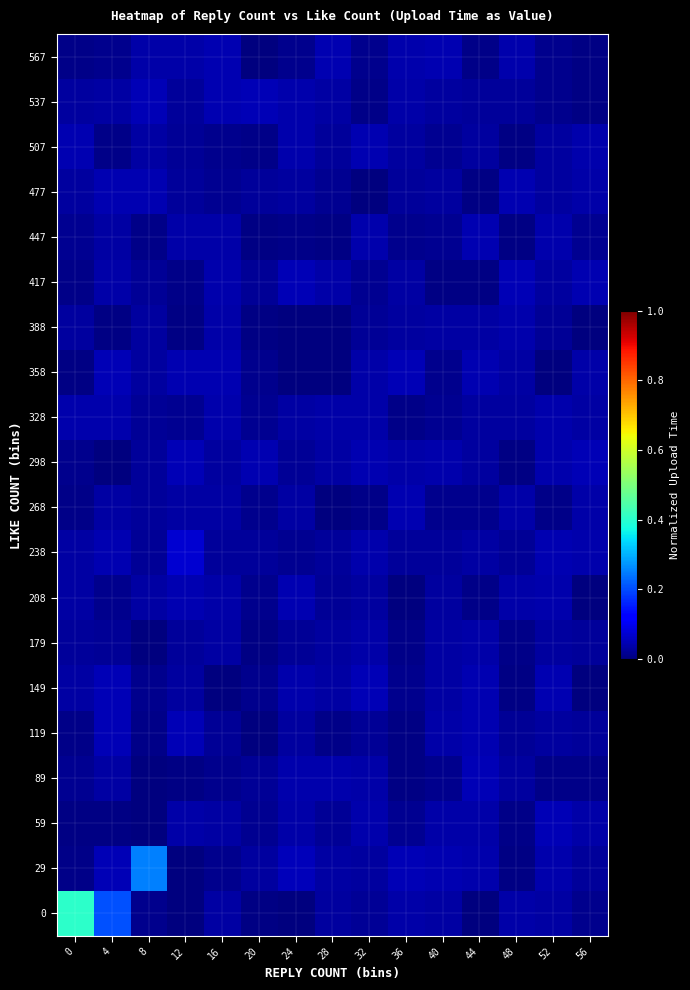

Reading left to right, list all the values displayed in this chart.

row_0: 0.4	0.2	0.0	0.0	0.0	0.0	0.0	0.0	0.0	0.0	0.0	0.0	0.0	0.0	0.0
row_1: 0.0	0.0	0.3	0.0	0.0	0.0	0.1	0.0	0.0	0.0	0.0	0.0	0.0	0.0	0.0
row_2: 0.0	0.0	0.0	0.0	0.0	0.0	0.0	0.0	0.0	0.0	0.0	0.0	0.0	0.0	0.0
row_3: 0.0	0.0	0.0	0.0	0.0	0.0	0.0	0.0	0.0	0.0	0.0	0.0	0.0	0.0	0.0
row_4: 0.0	0.0	0.0	0.0	0.0	0.0	0.0	0.0	0.0	0.0	0.0	0.0	0.0	0.0	0.0
row_5: 0.0	0.0	0.0	0.0	0.0	0.0	0.0	0.0	0.0	0.0	0.0	0.0	0.0	0.0	0.0
row_6: 0.0	0.0	0.0	0.0	0.0	0.0	0.0	0.0	0.0	0.0	0.0	0.0	0.0	0.0	0.0
row_7: 0.0	0.0	0.0	0.0	0.0	0.0	0.0	0.0	0.0	0.0	0.0	0.0	0.0	0.0	0.0
row_8: 0.0	0.0	0.0	0.1	0.0	0.0	0.0	0.0	0.0	0.0	0.0	0.0	0.0	0.0	0.0
row_9: 0.0	0.0	0.0	0.0	0.0	0.0	0.0	0.0	0.0	0.0	0.0	0.0	0.0	0.0	0.0
row_10: 0.0	0.0	0.0	0.0	0.0	0.0	0.0	0.0	0.0	0.0	0.0	0.0	0.0	0.0	0.0
row_11: 0.0	0.0	0.0	0.0	0.0	0.0	0.0	0.0	0.0	0.0	0.0	0.0	0.0	0.0	0.0
row_12: 0.0	0.0	0.0	0.0	0.0	0.0	0.0	0.0	0.0	0.0	0.0	0.0	0.0	0.0	0.0
row_13: 0.0	0.0	0.0	0.0	0.0	0.0	0.0	0.0	0.0	0.0	0.0	0.0	0.0	0.0	0.0
row_14: 0.0	0.0	0.0	0.0	0.0	0.0	0.0	0.0	0.0	0.0	0.0	0.0	0.0	0.0	0.0
row_15: 0.0	0.0	0.0	0.0	0.0	0.0	0.0	0.0	0.0	0.0	0.0	0.0	0.0	0.0	0.0
row_16: 0.0	0.0	0.0	0.0	0.0	0.0	0.0	0.0	0.0	0.0	0.0	0.0	0.0	0.0	0.0
row_17: 0.0	0.0	0.0	0.0	0.0	0.0	0.0	0.0	0.0	0.0	0.0	0.0	0.0	0.0	0.0
row_18: 0.0	0.0	0.0	0.0	0.0	0.0	0.0	0.0	0.0	0.0	0.0	0.0	0.0	0.0	0.0
row_19: 0.0	0.0	0.0	0.0	0.0	0.0	0.0	0.0	0.0	0.0	0.0	0.0	0.0	0.0	0.0